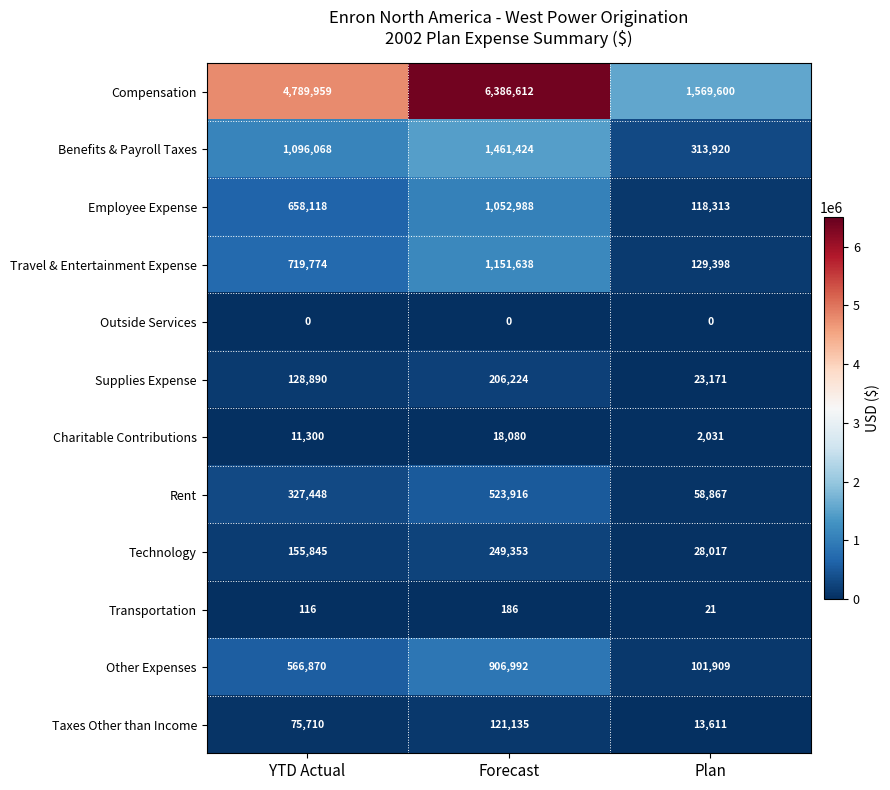

What is the spread (max minus min) of values at YTD Actual?

4789959